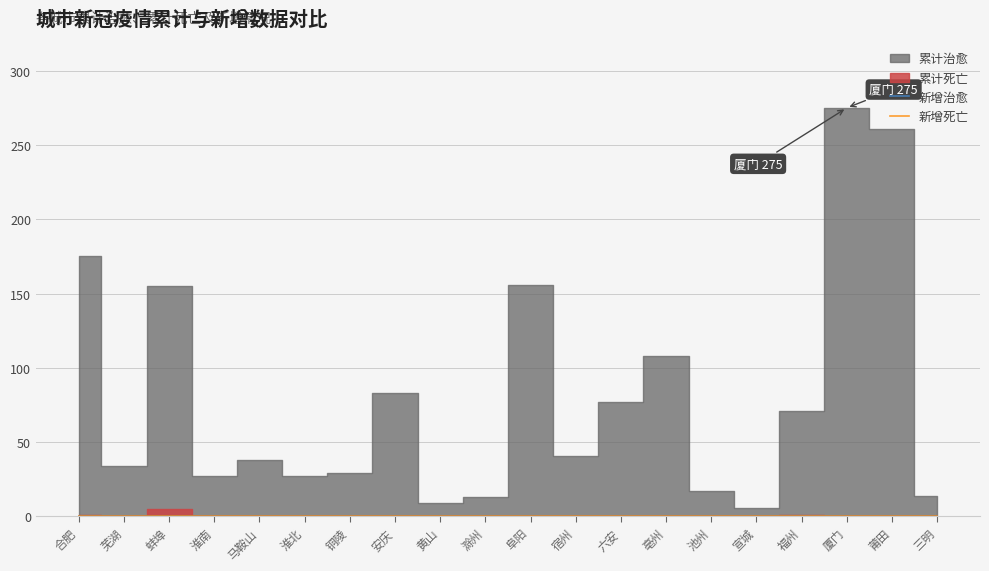

True or false: 新增治愈 has more than 0 interior local peaks.

False